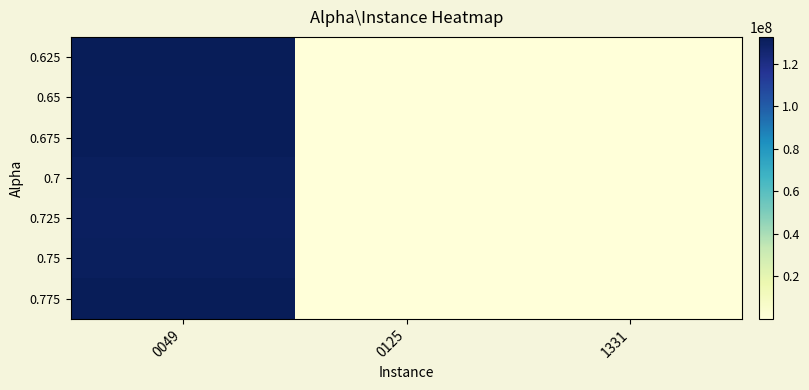

At which category does the chart reach its minimum across all series?

0125